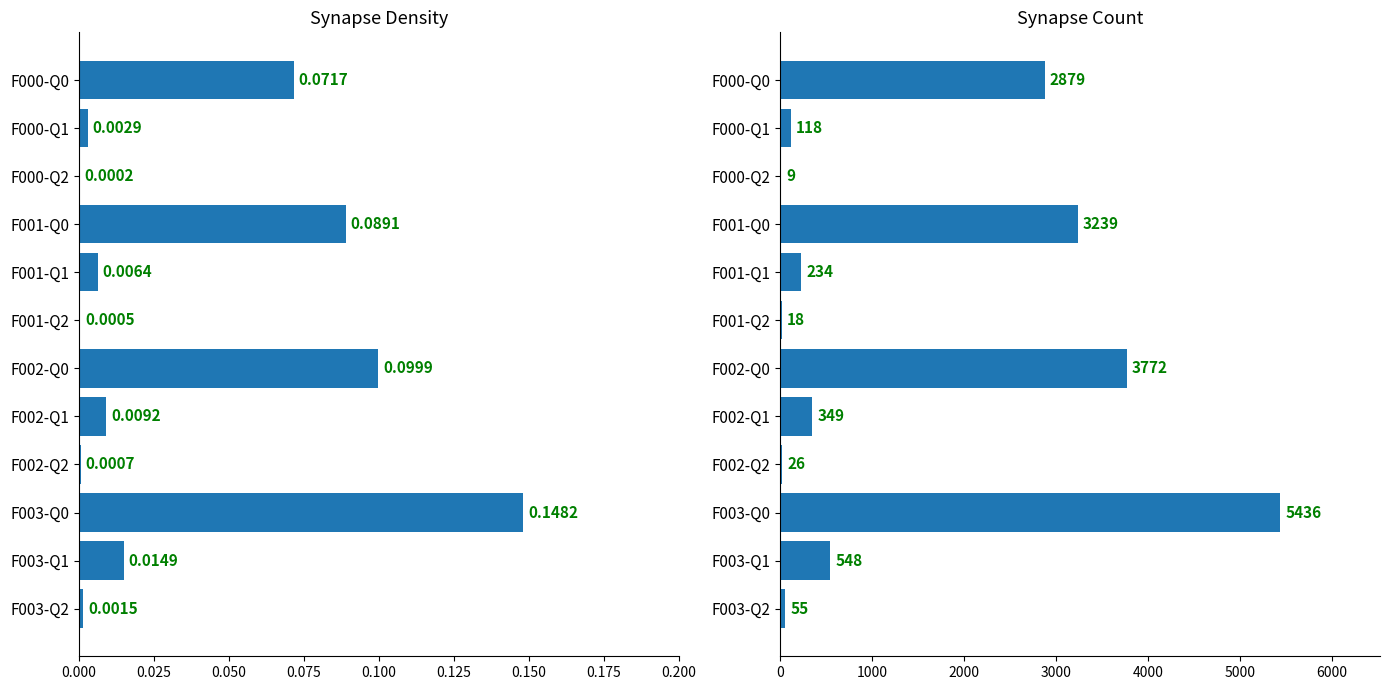

Which series has the widest spread of values?

Synapse Count